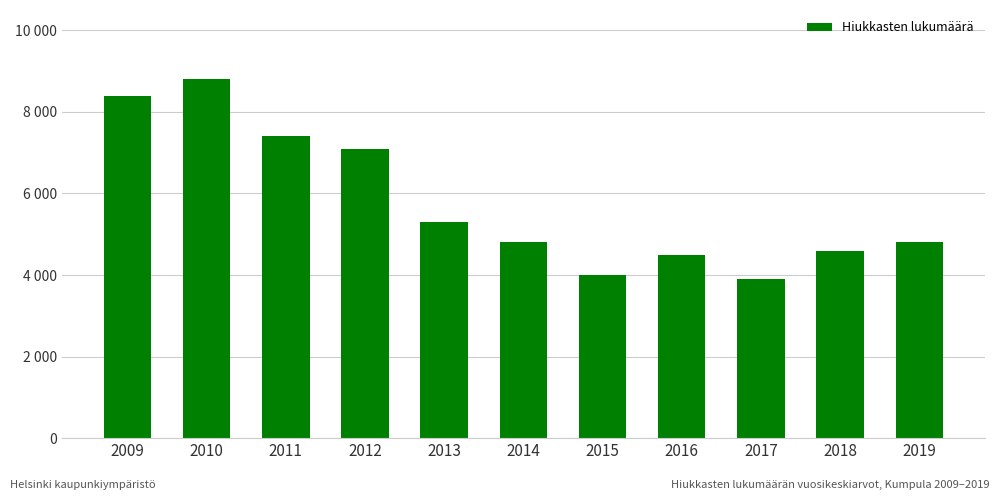

What is the greatest value displayed?

8800